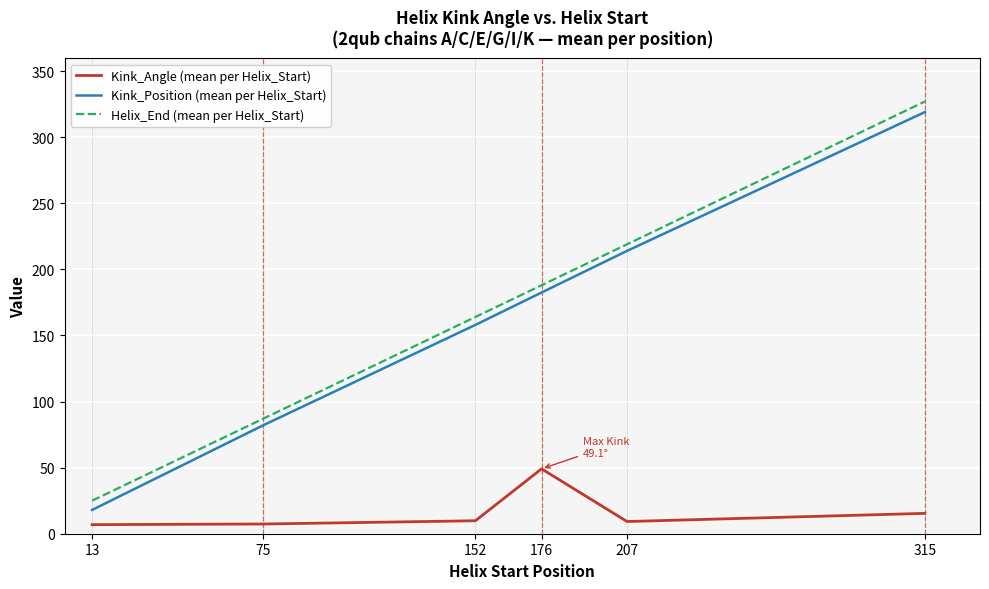

Is it true that Kink_Angle (mean per Helix_Start) equals 15.4 at 315?

True